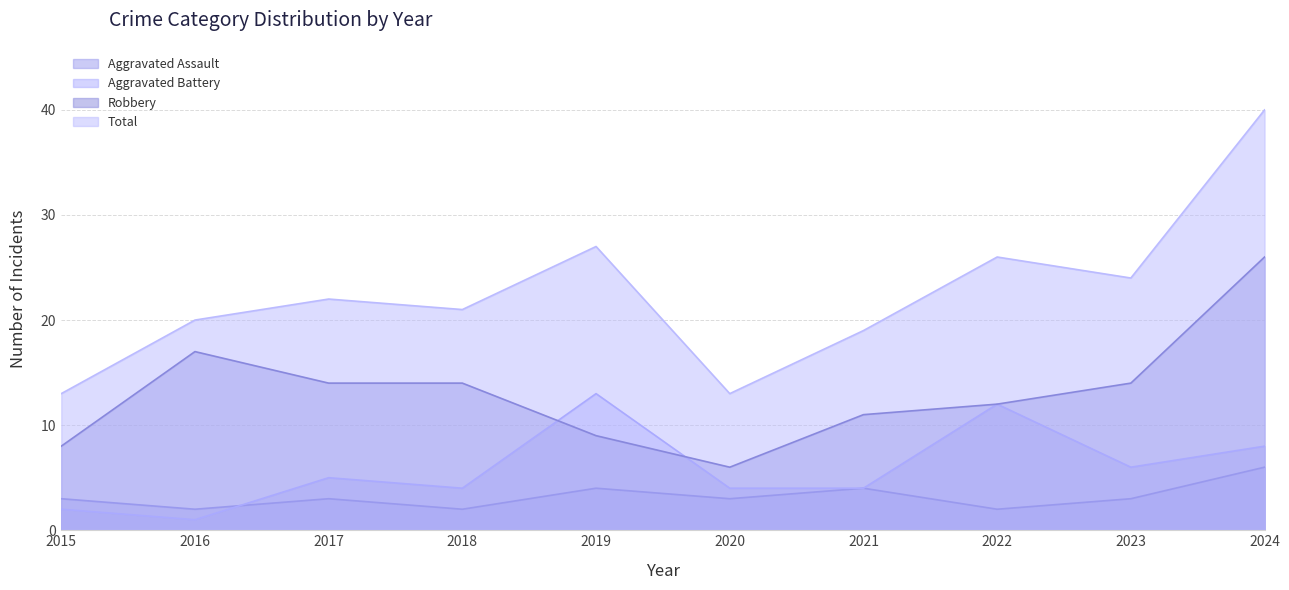

Where is Aggravated Battery nearest to the value 7?

2023